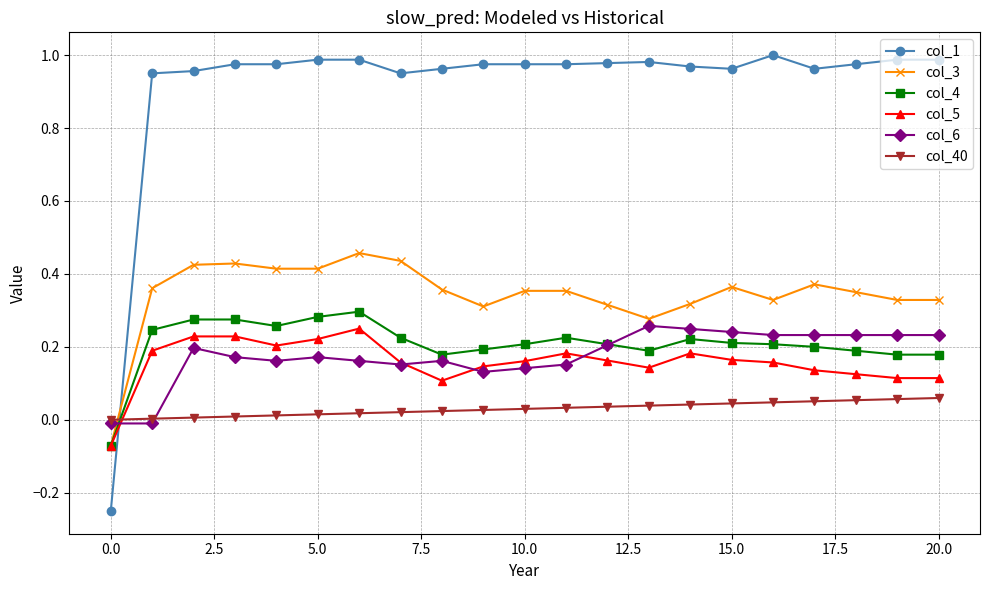

True or false: col_3 and col_1 cross at least once.

True